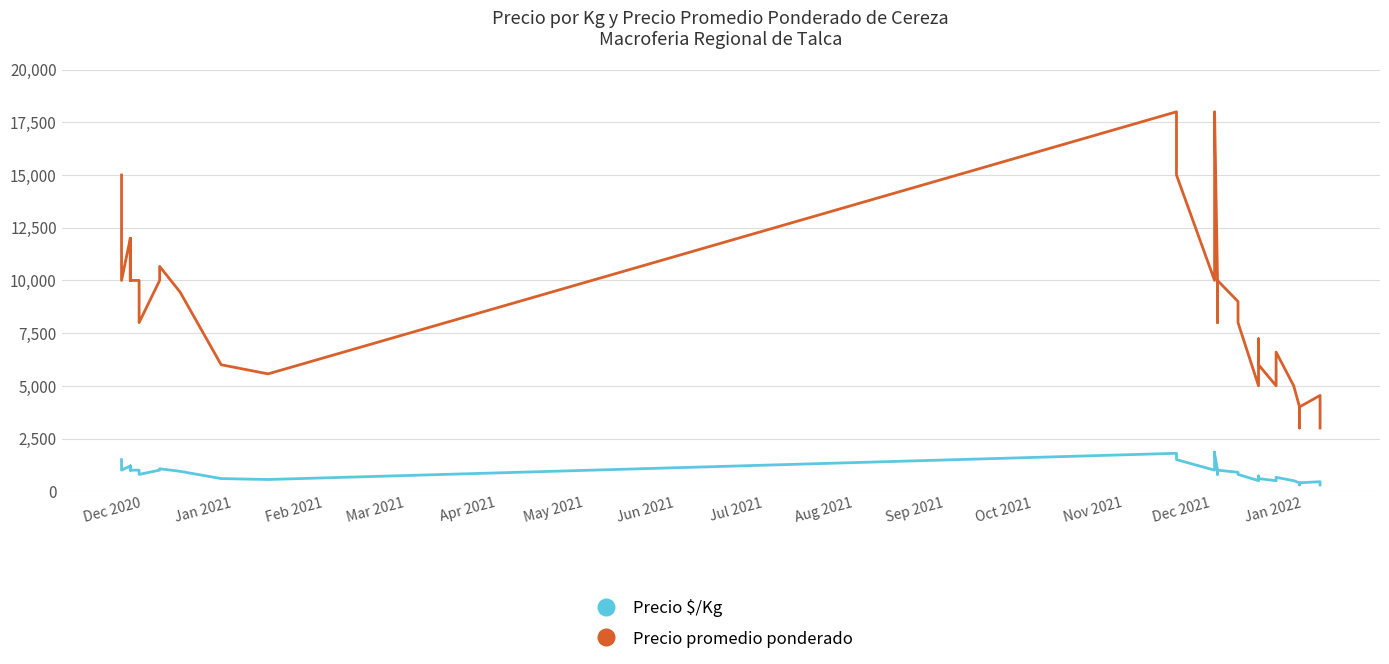

Is the value of Precio promedio ponderado at 19 greater than the value of Precio $/Kg at 14?

Yes